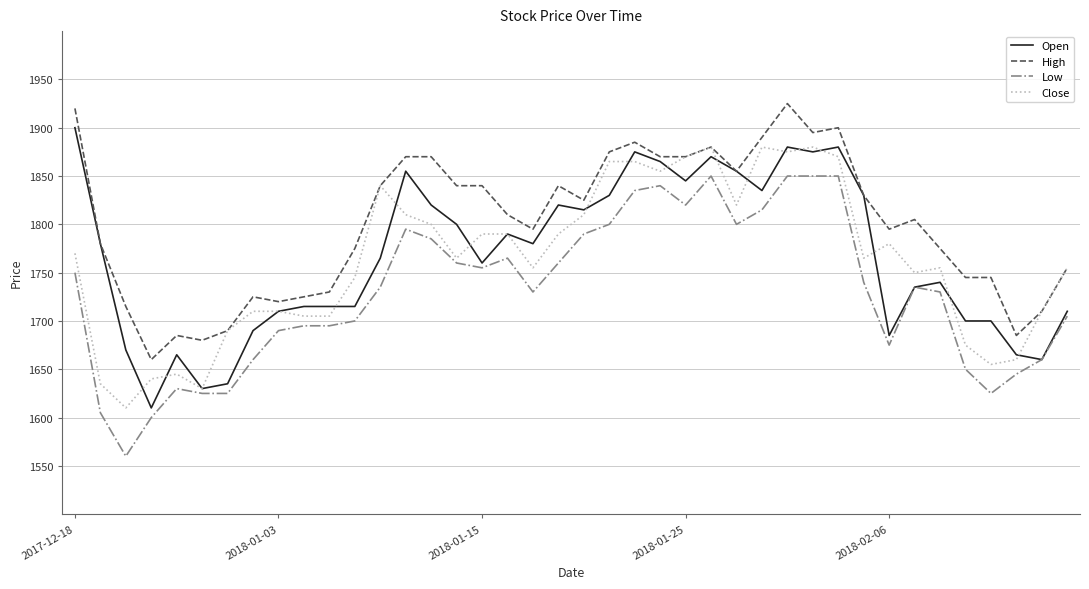

What are all the series names shown in the legend?

Open, High, Low, Close